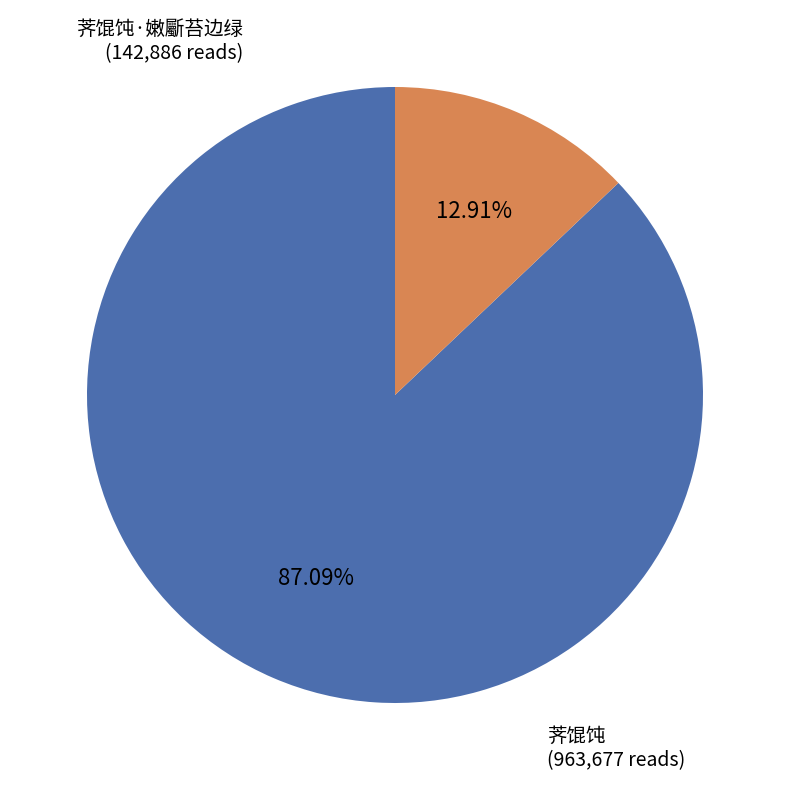

Which category has the smallest portion of the pie?

荠馄饨·嫩斸苔边绿